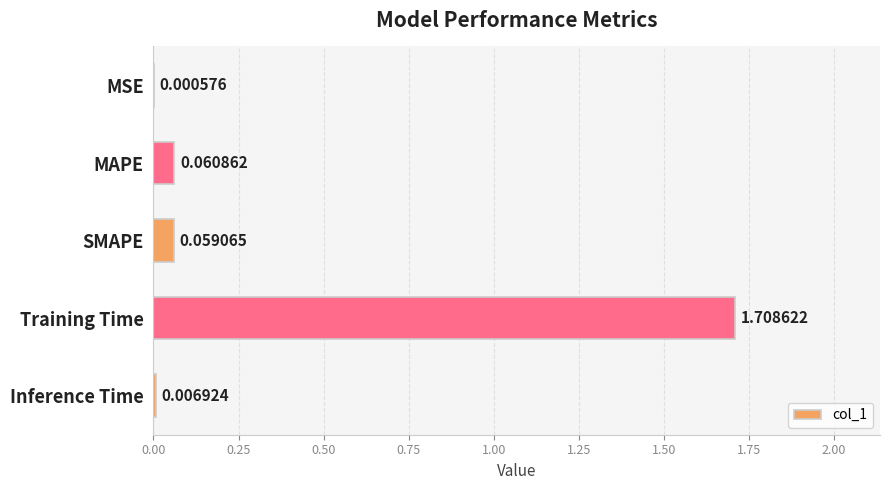

What is the change in value from SMAPE to Training Time?

+1.6